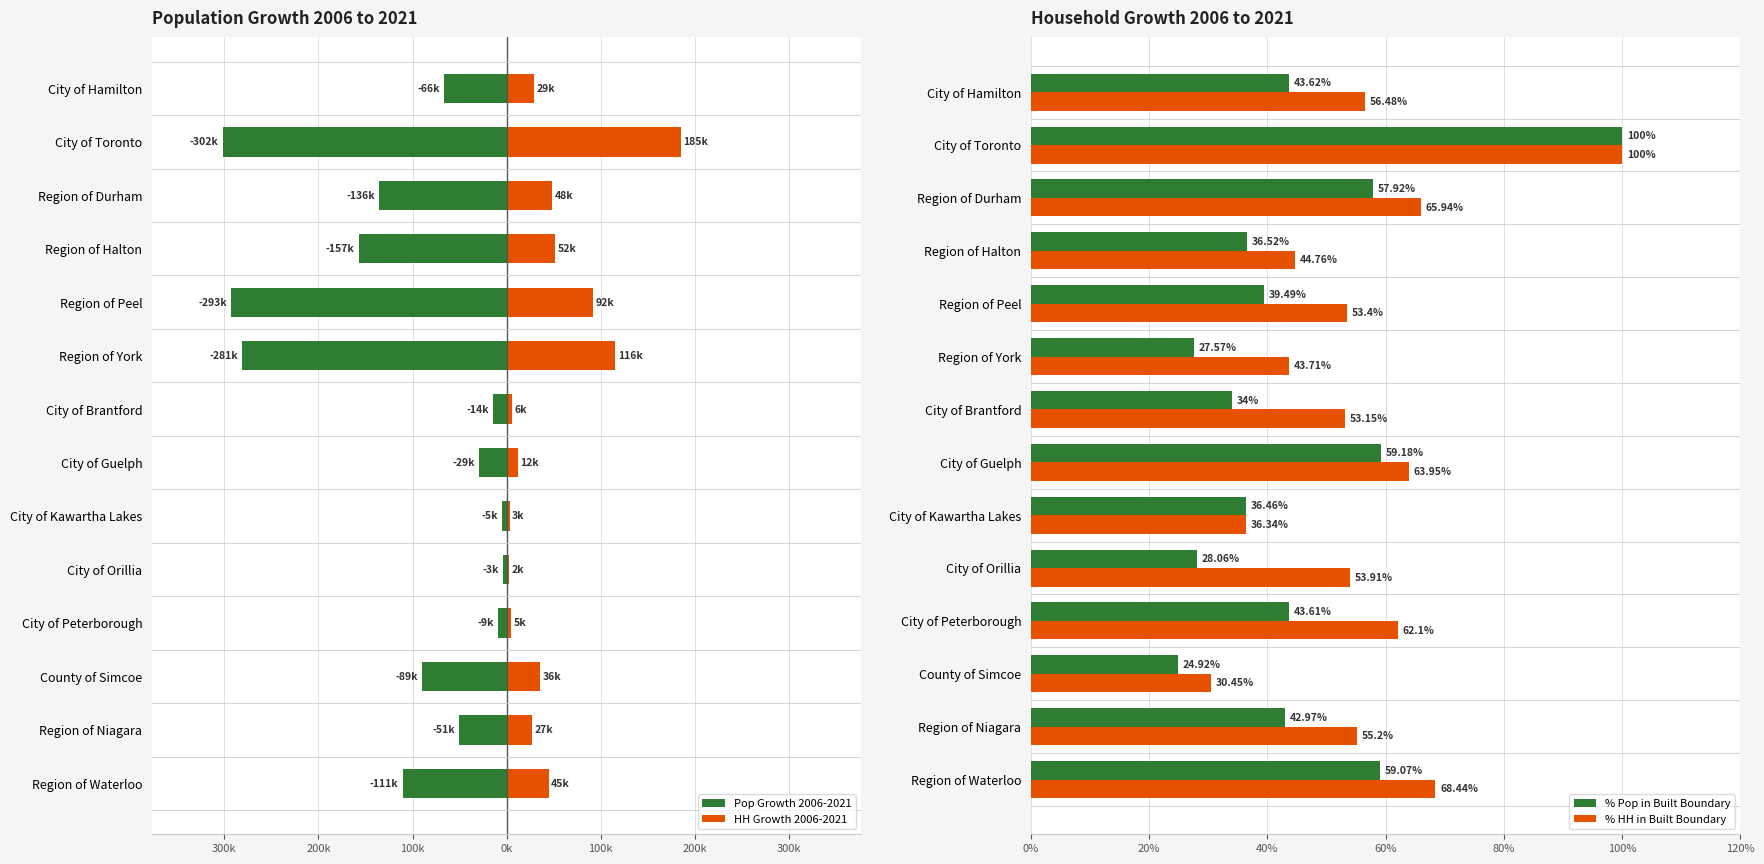

What is the average value of the % Pop in Built Boundary series?

45.2